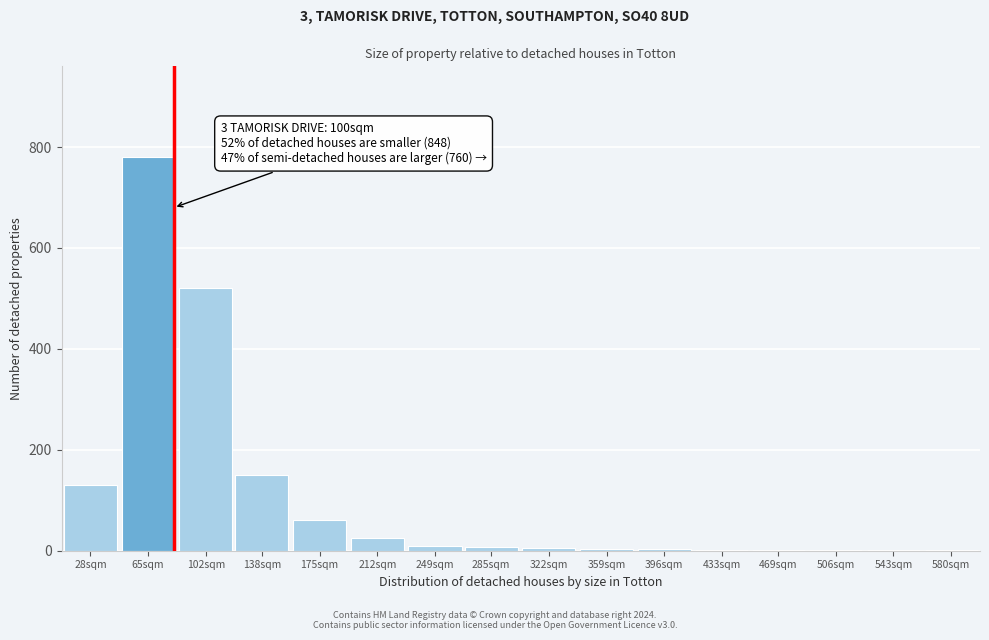

True or false: the data shows 1 at 580sqm.

True